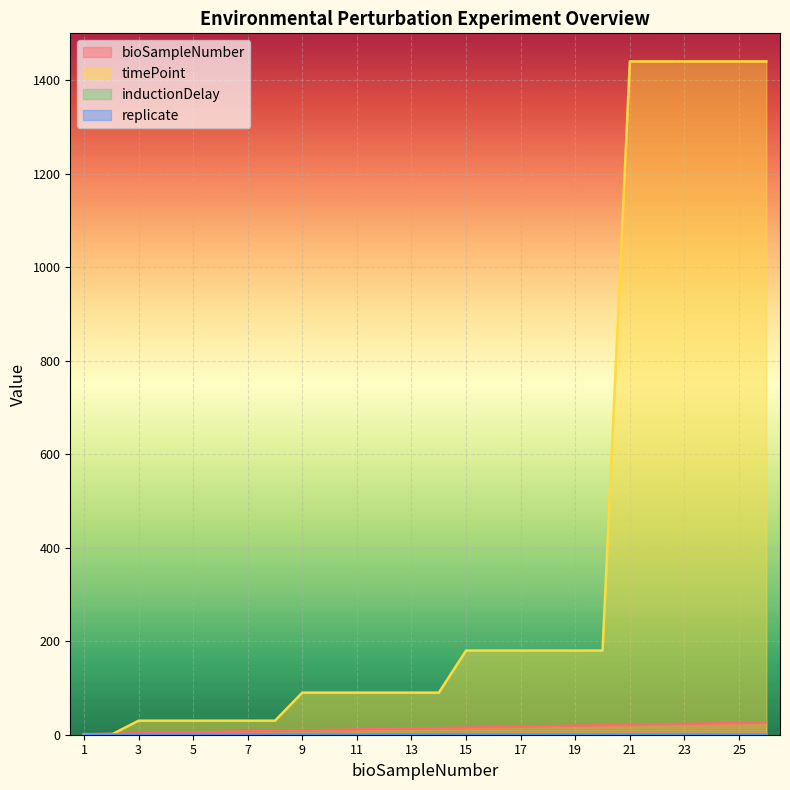

Which has a higher value, 1 or 16?

16